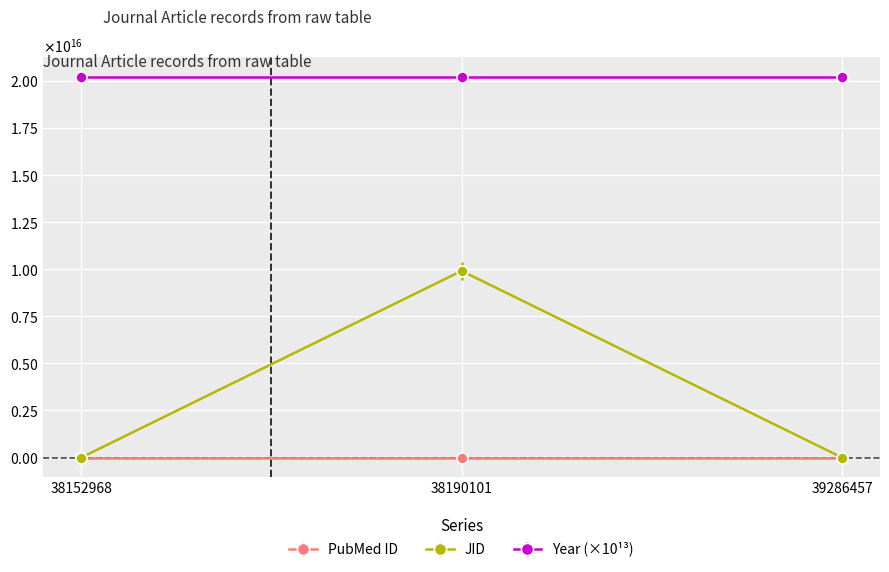

Which series changed the most between 38152968 and 39286457?

JID